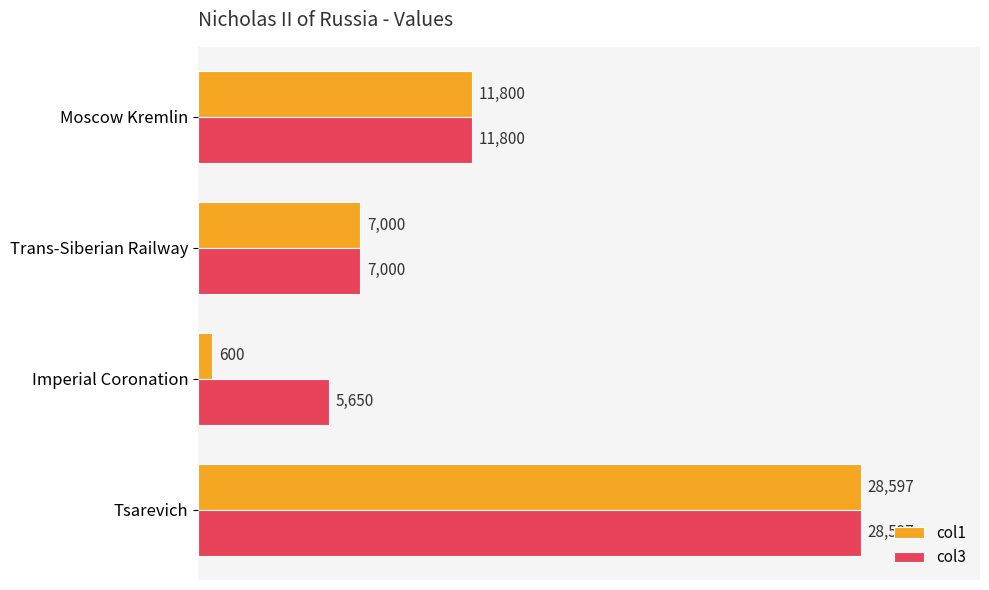

Which series has the largest range (max minus min)?

col1